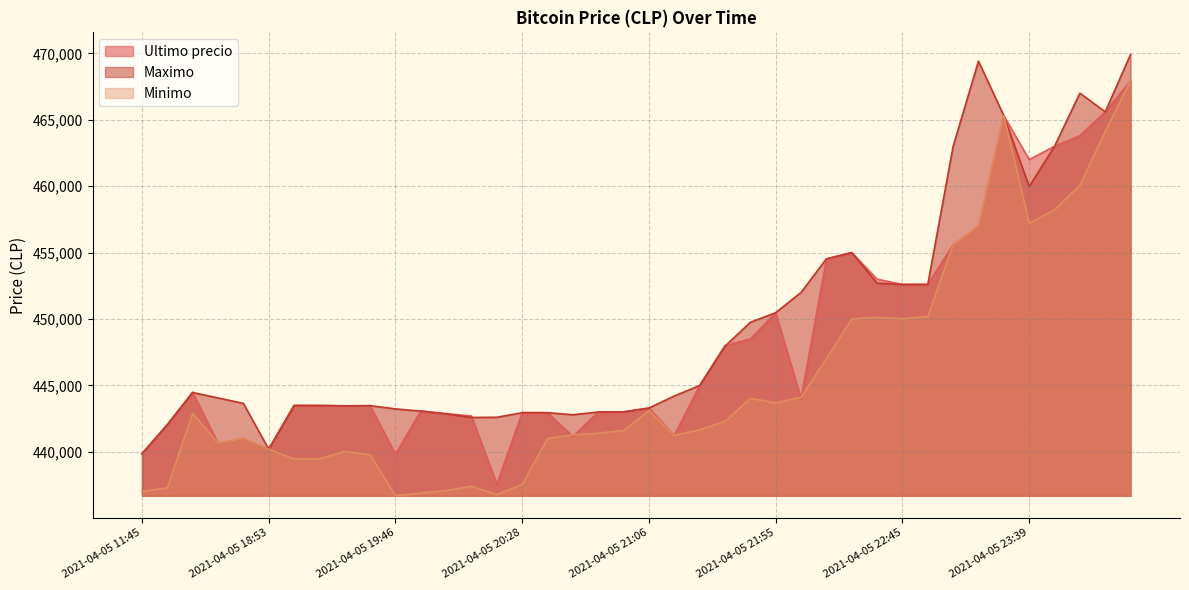

At which label does Minimo first exceed 441654?

2021-04-05 16:21